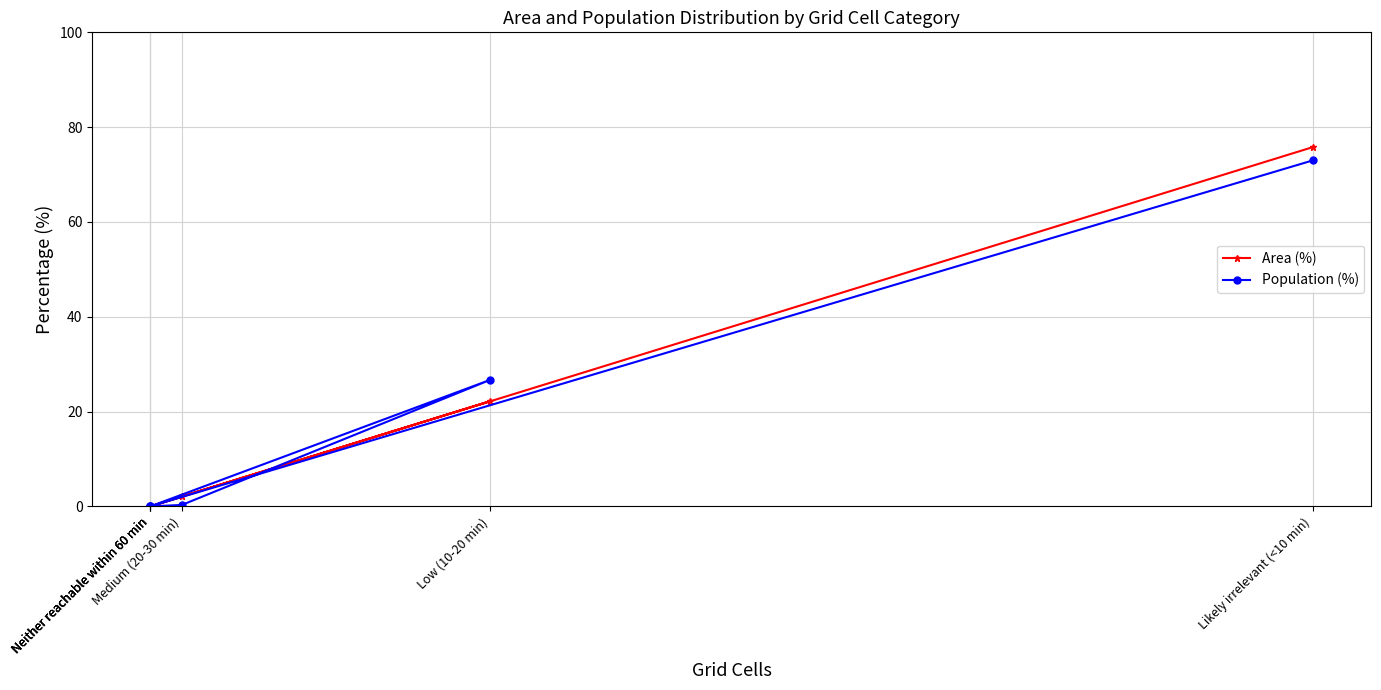

Reading right to left, list all the values displayed in this chart.

Area (%): 75.8	0.0	0.0	22.2	2.1	0.0
Population (%): 73.0	0.0	0.0	26.7	0.3	0.0